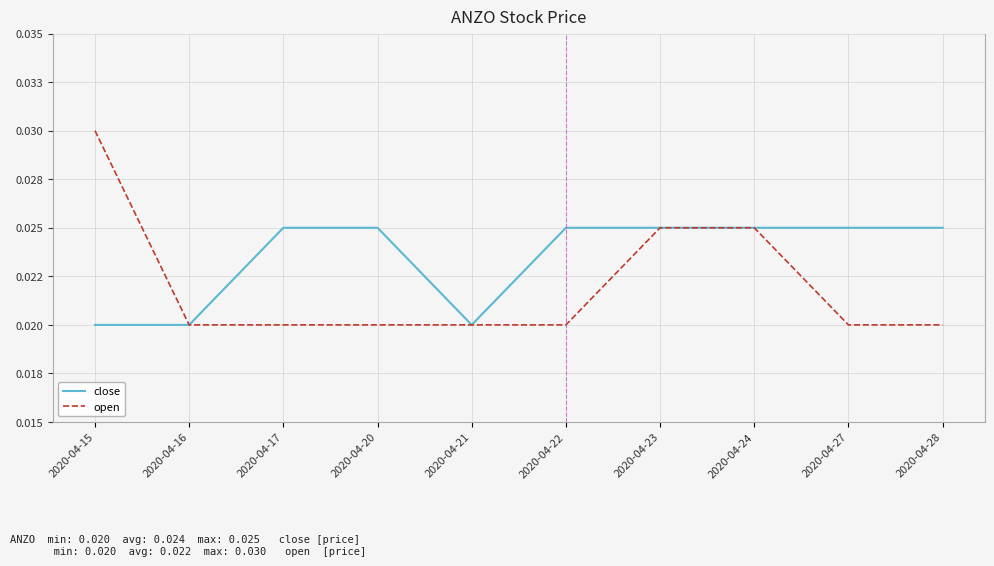

At which label is close closest to 0?

2020-04-15